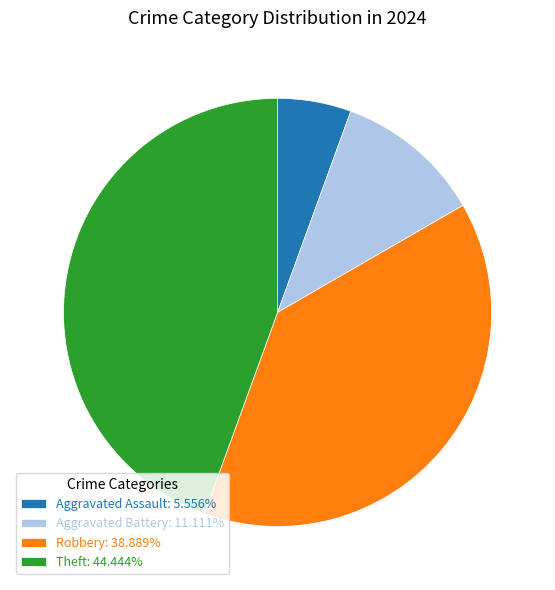

Count the number of slices in the pie.

4